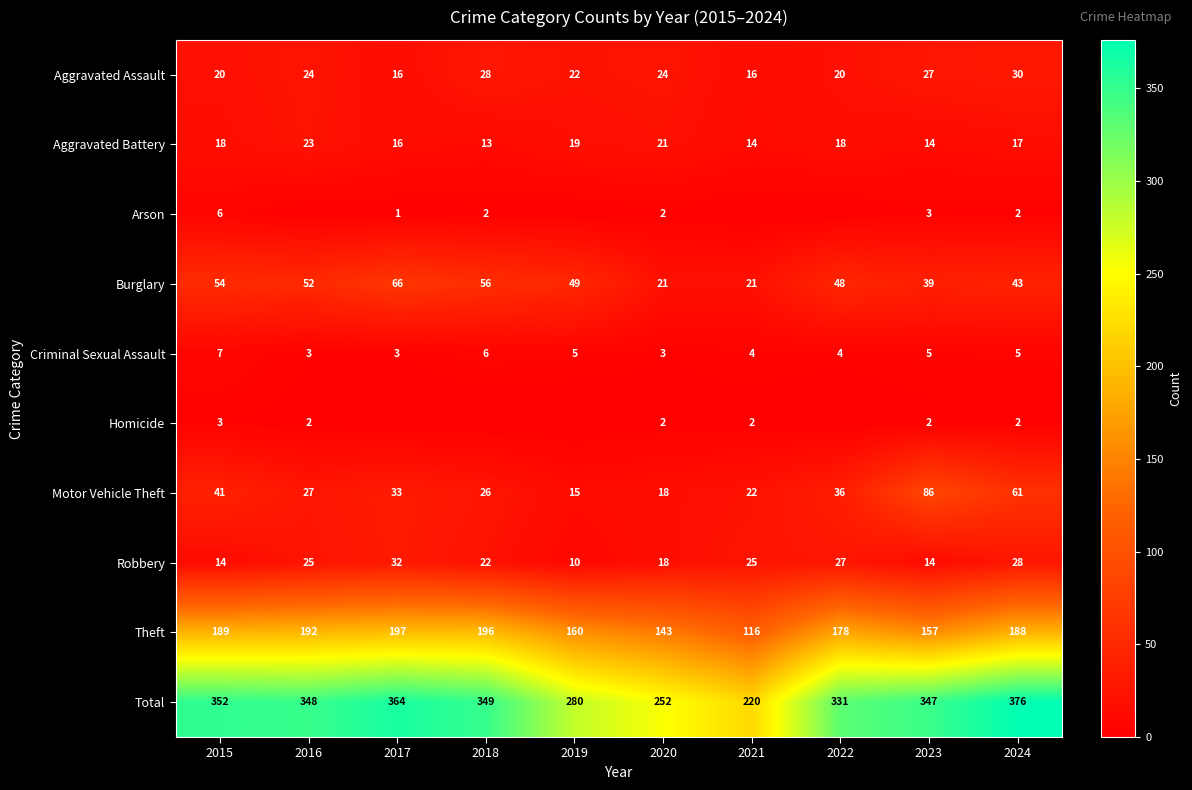

What is the difference between the second highest and second lowest values in the Aggravated Battery series?

7